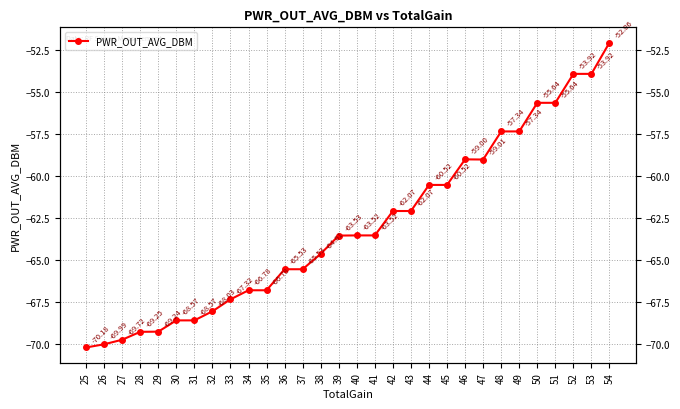

Does the chart display data point markers on the line(s)?

Yes